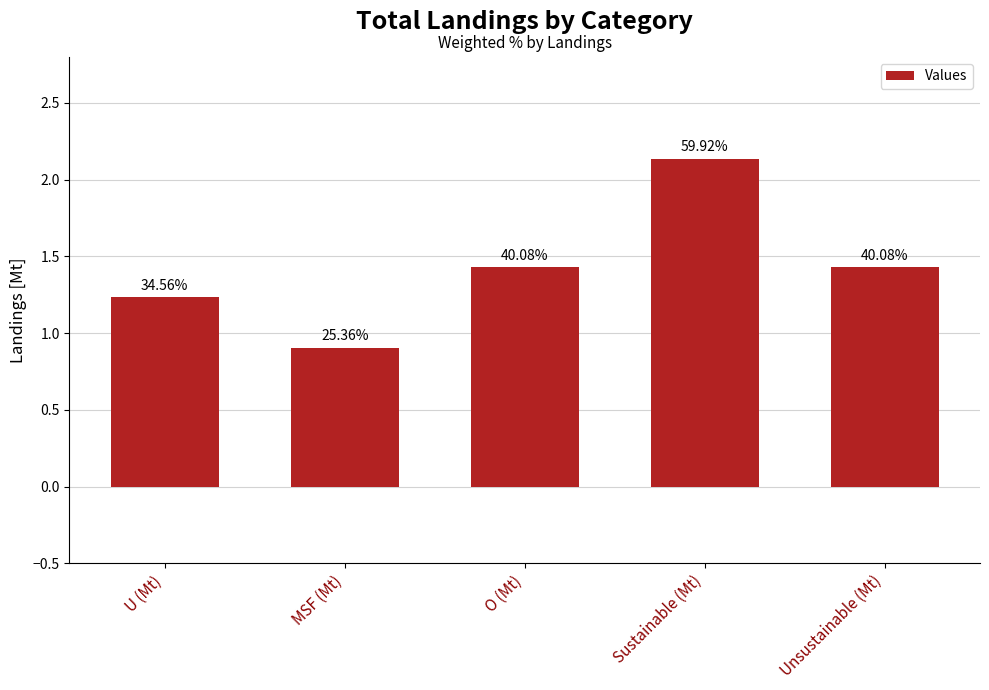

How many bars are there in total?

5